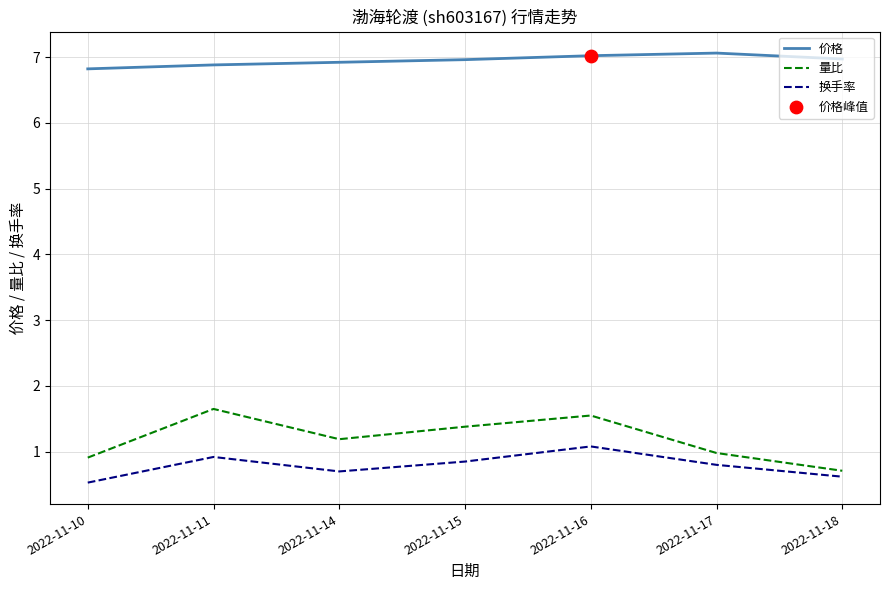

At which category is the sum across all series the highest?

2022-11-16